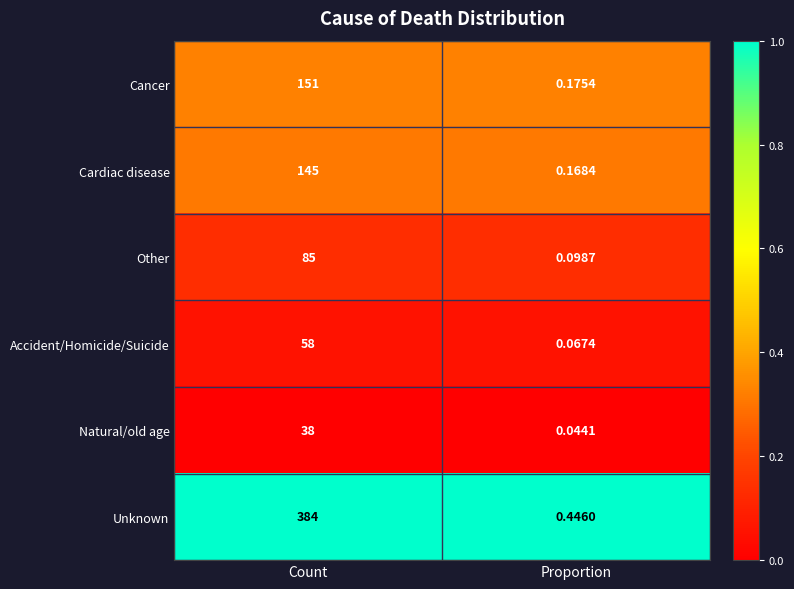

Which series has the largest total across all categories?

Unknown